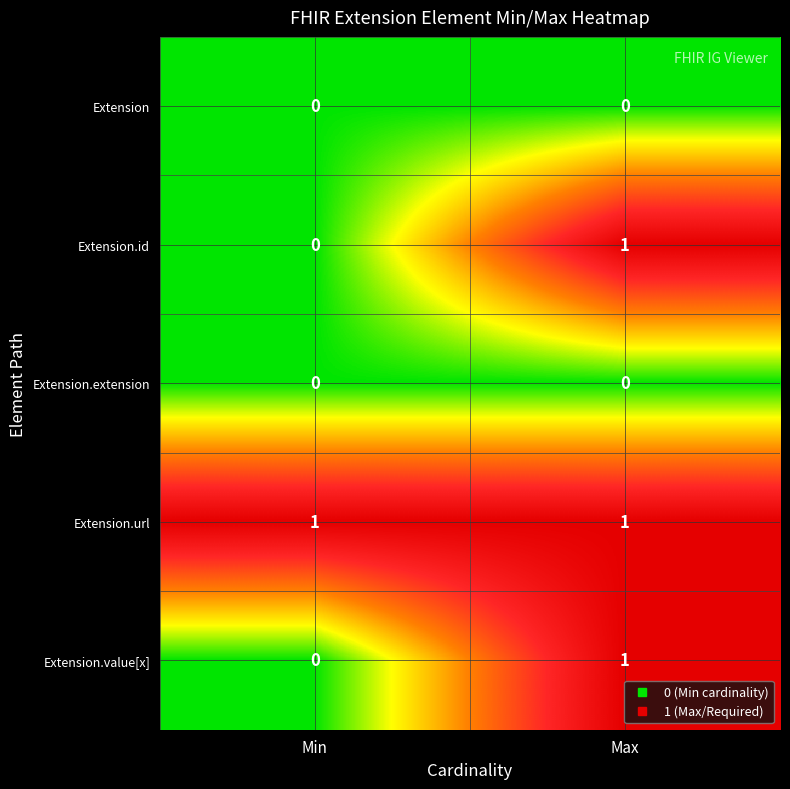

Count the number of categories in the chart.

2